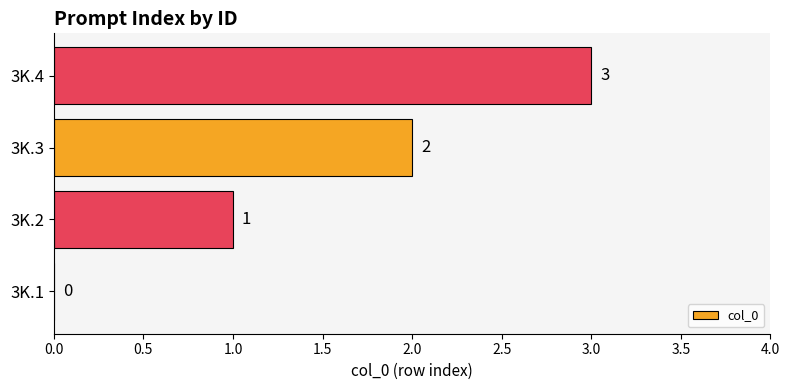

What is the maximum value shown in the chart?

3